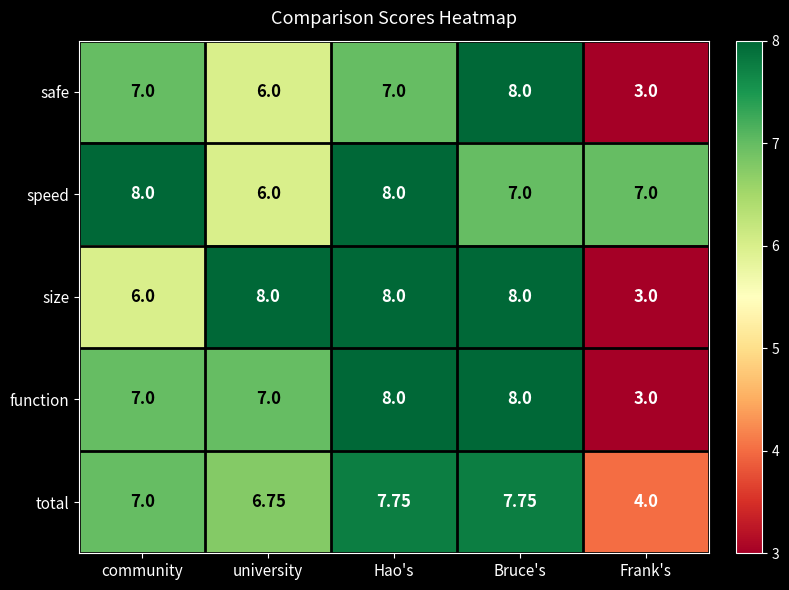

Which category has the lowest value across all series?

Frank's